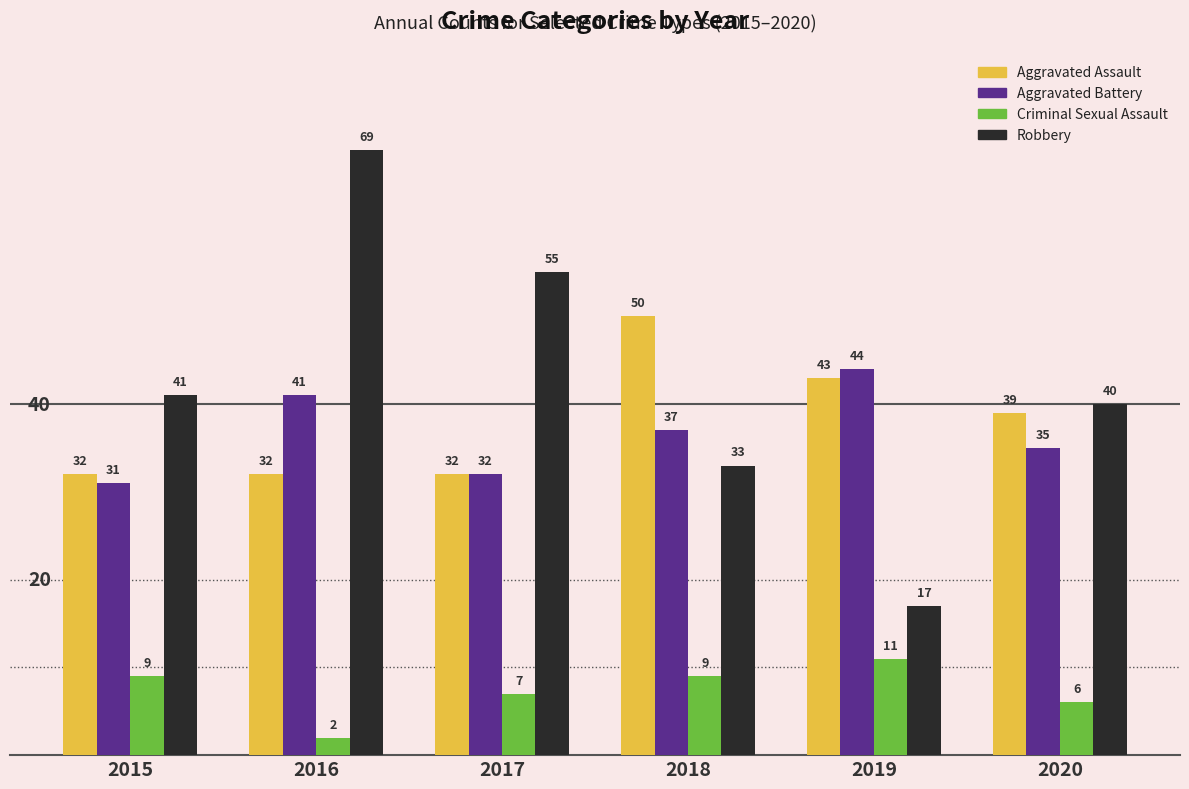

What is the total value across all series at 2018?

129